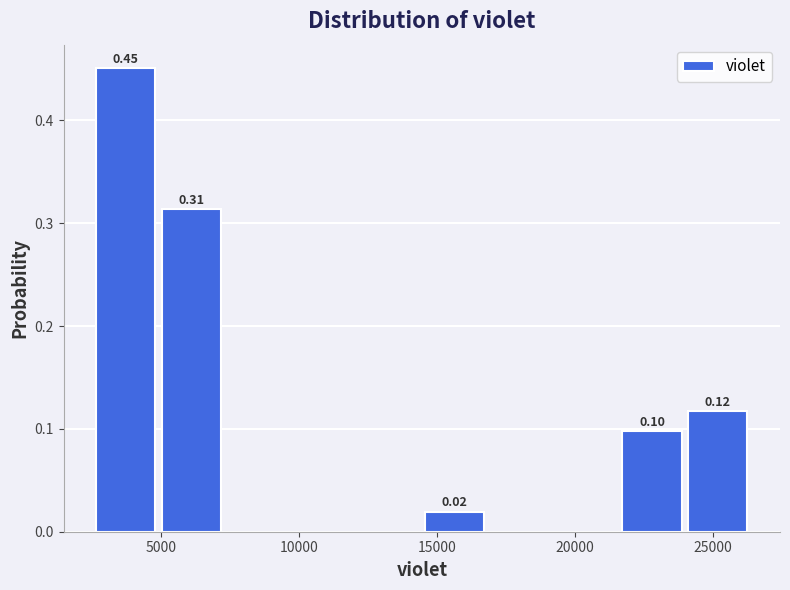

Over which range of the x-axis is the bar tallest?

2500 to 5000